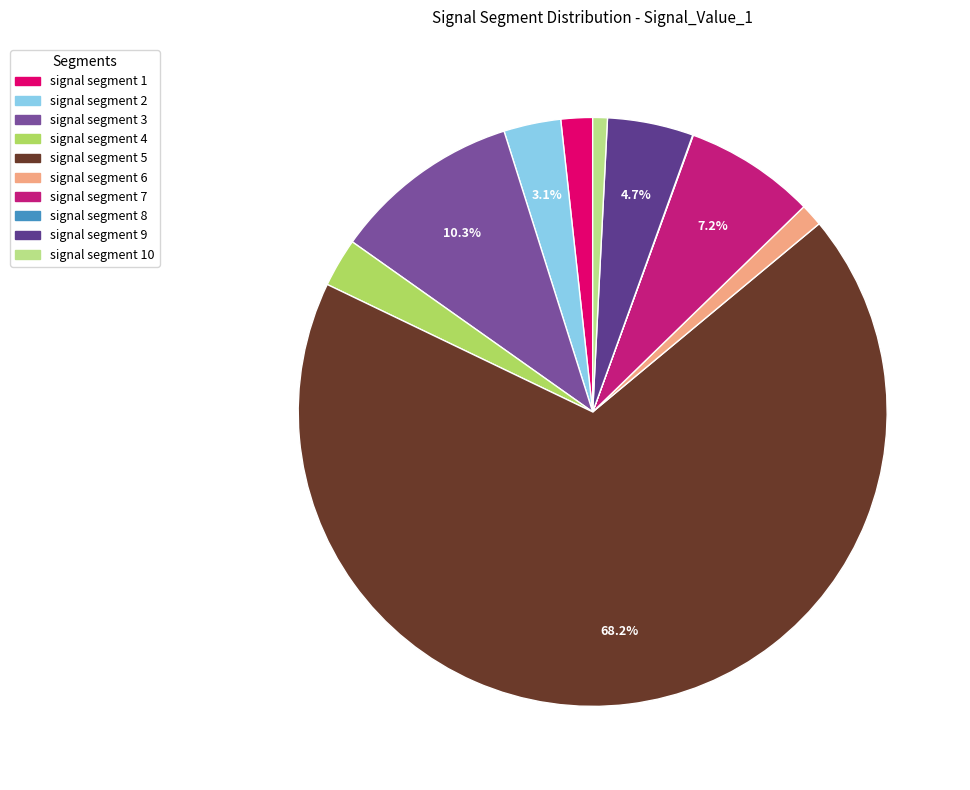

What is the largest slice in the pie chart?

signal segment 5